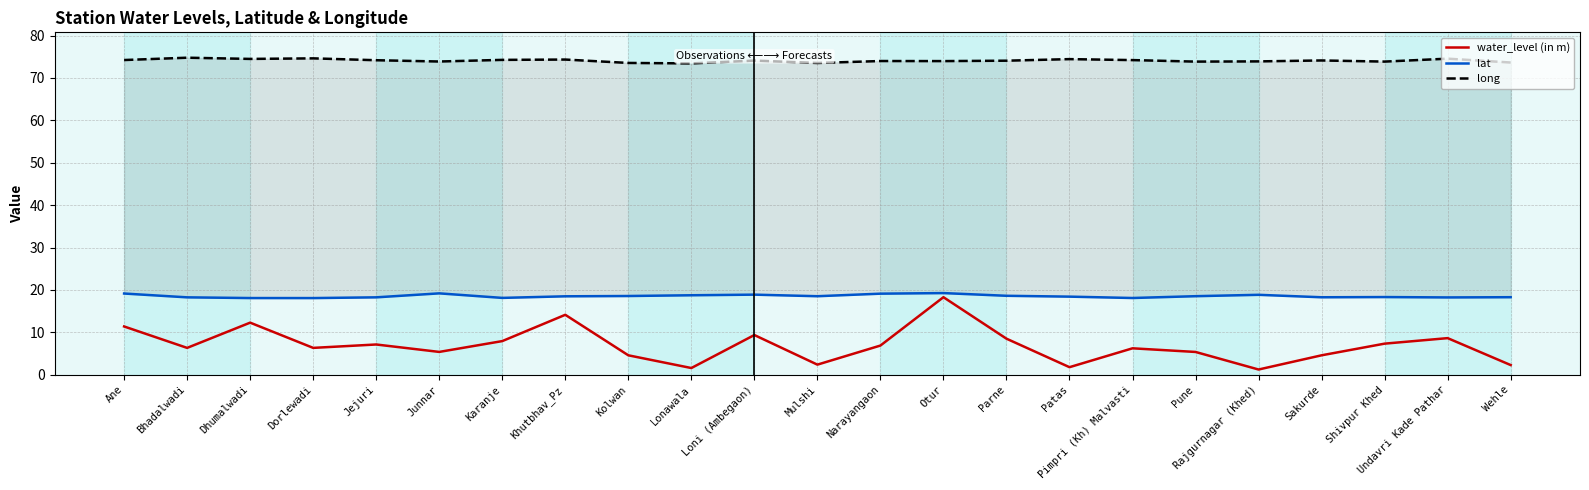

What is the value of the lat point at the 7th from the left?

18.1